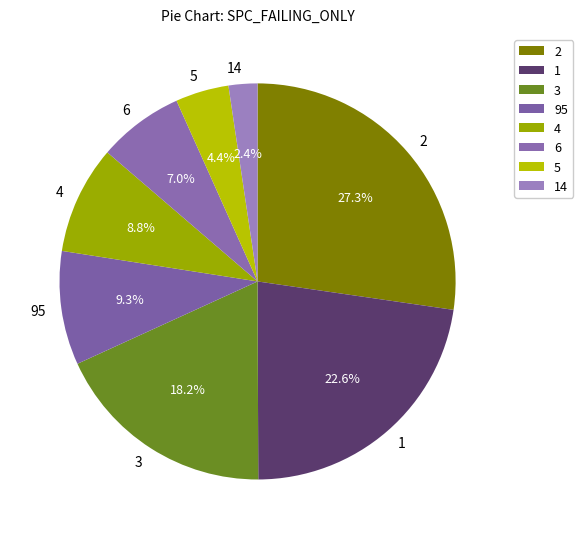

Does 5 account for over 50% of the chart?

No